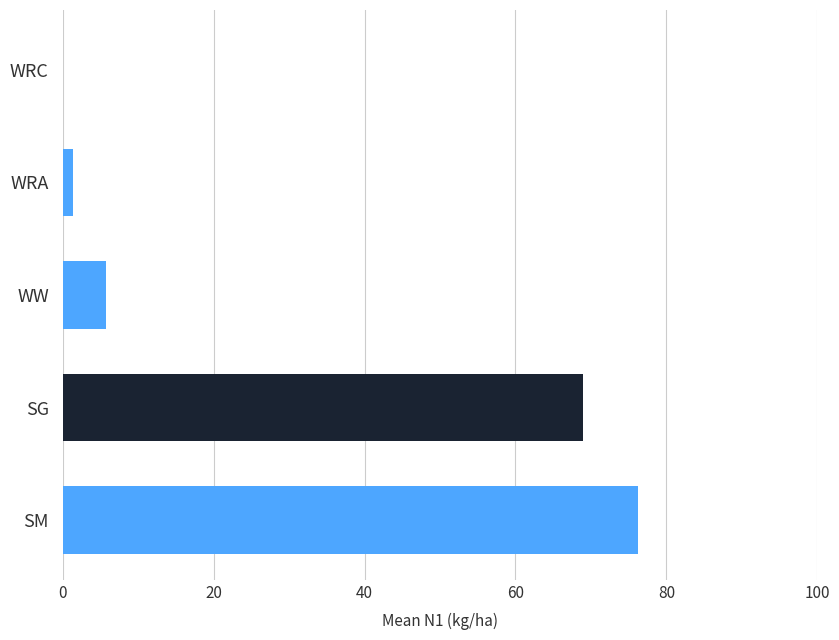

True or false: the data shows 76.2 at SM.

True